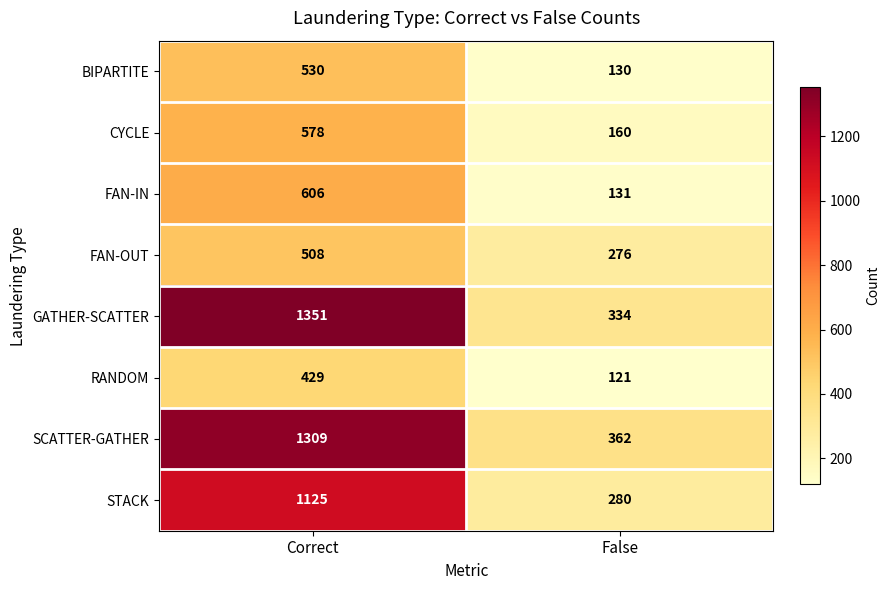

What is the approximate value of CYCLE at False, to the nearest 50?

150